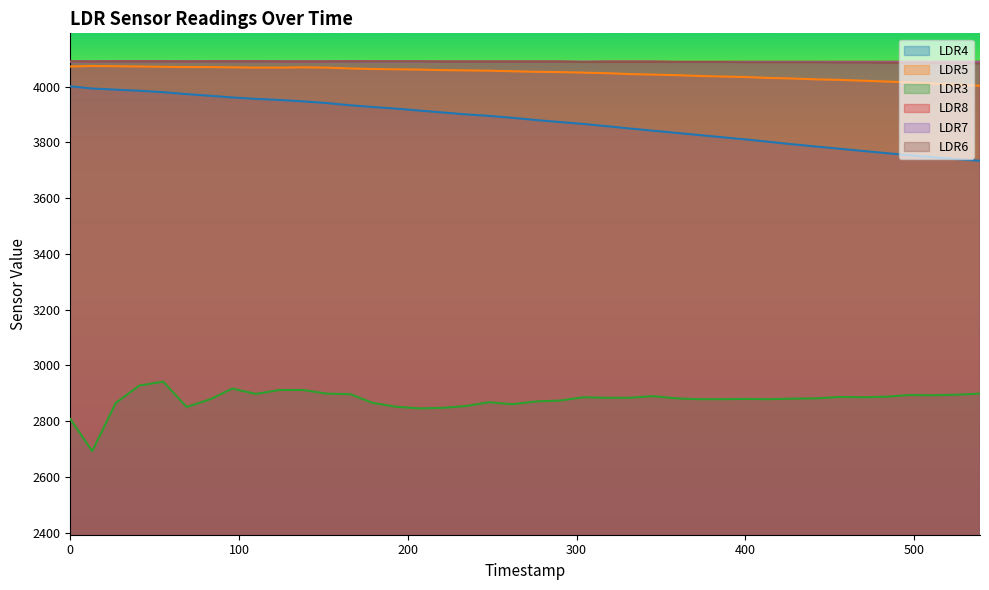

What is the value of the LDR7 point at the 35th from the left?

4087